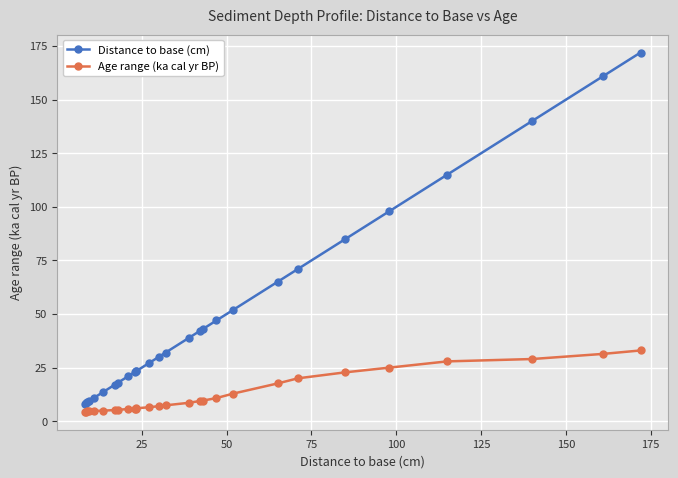

Which series has the largest range (max minus min)?

Distance to base (cm)